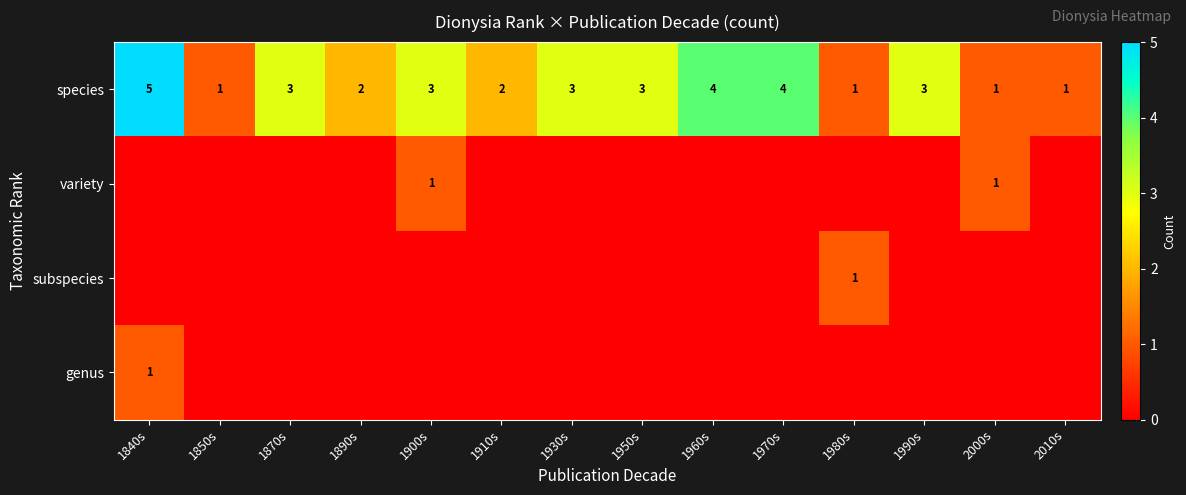

At how many categories does at least one series exceed 0?

14